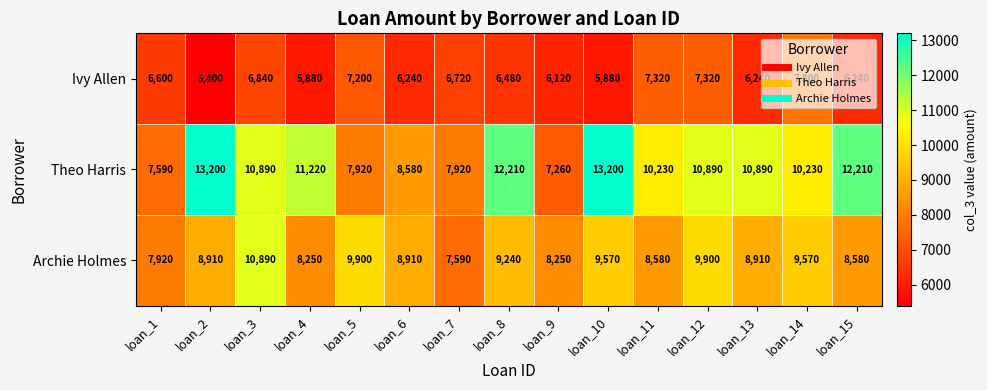

What value does the Archie Holmes series have at loan_13, to the nearest 50?

8900